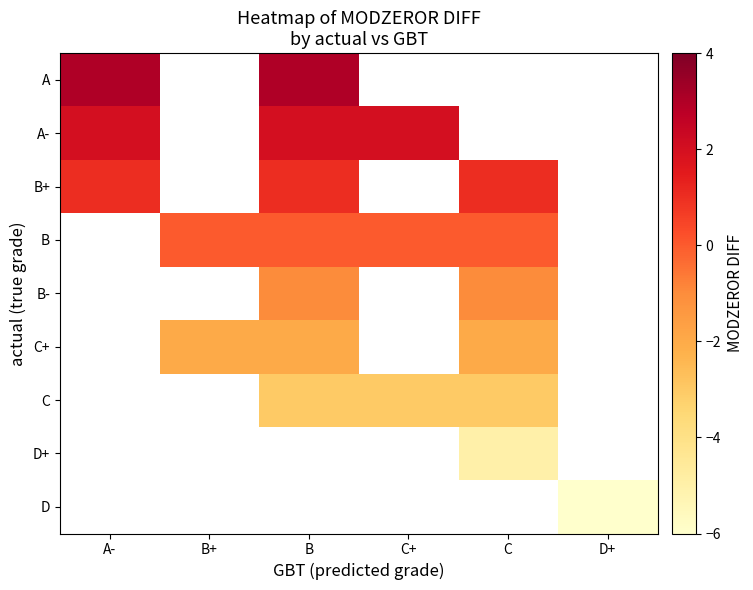

How many data points does each series have?

6